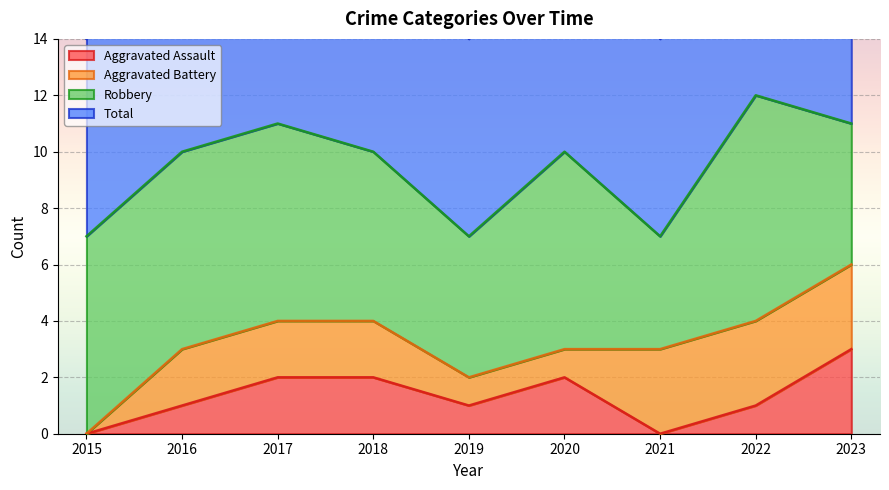

What is the value of the Total point at the 3rd from the left?

11